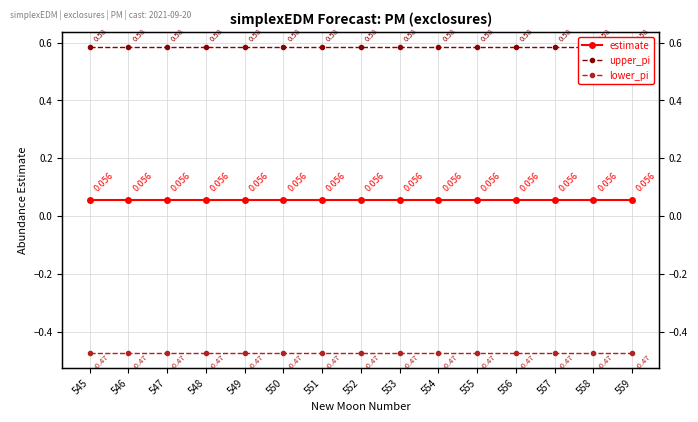

How many lines are shown in the chart?

3